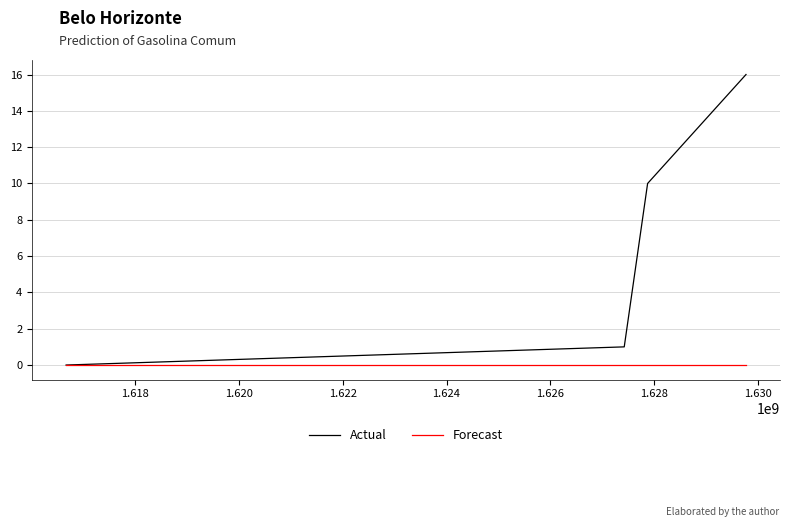

Which series has the largest range (max minus min)?

Actual